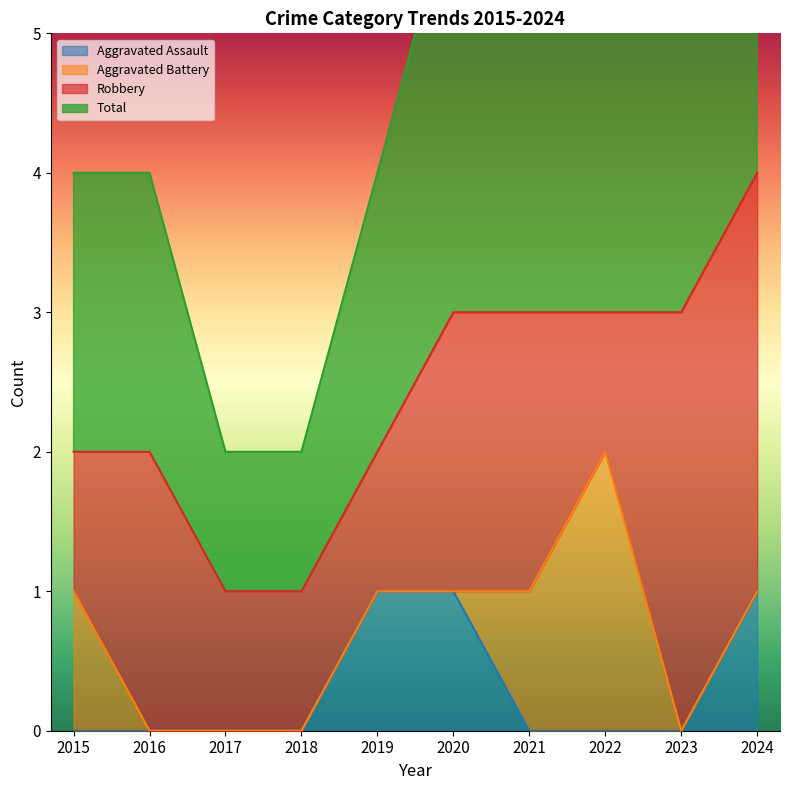

Rank the categories by Total value from highest to lowest.

2024, 2020, 2021, 2022, 2023, 2015, 2016, 2019, 2017, 2018